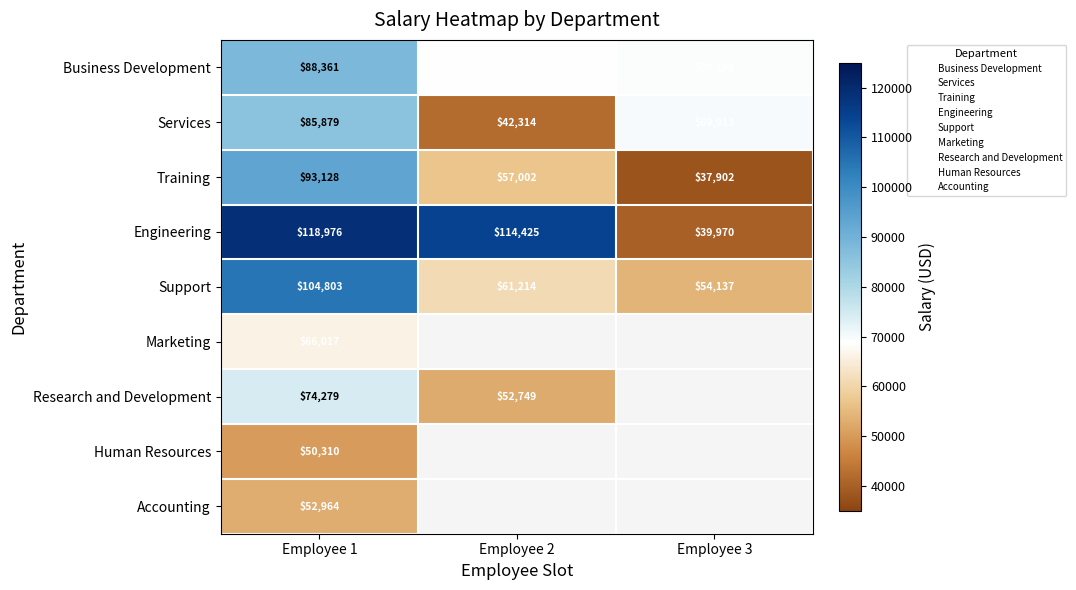

Which label corresponds to the smallest value in the chart?

Employee 3